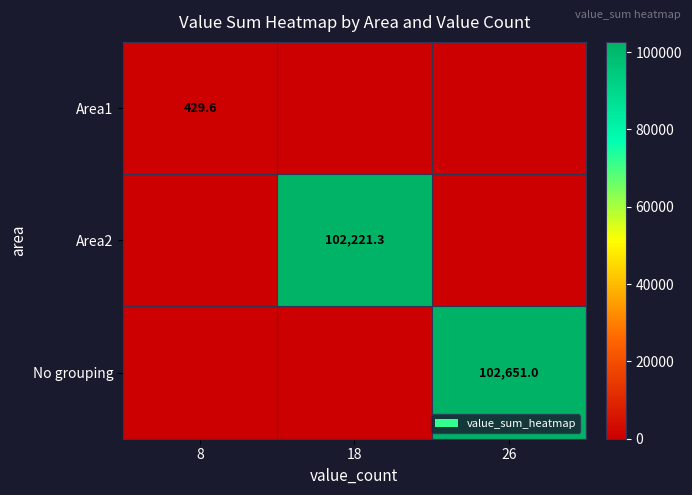

The value of Area1 at 8 is 642.2. True or false?

False